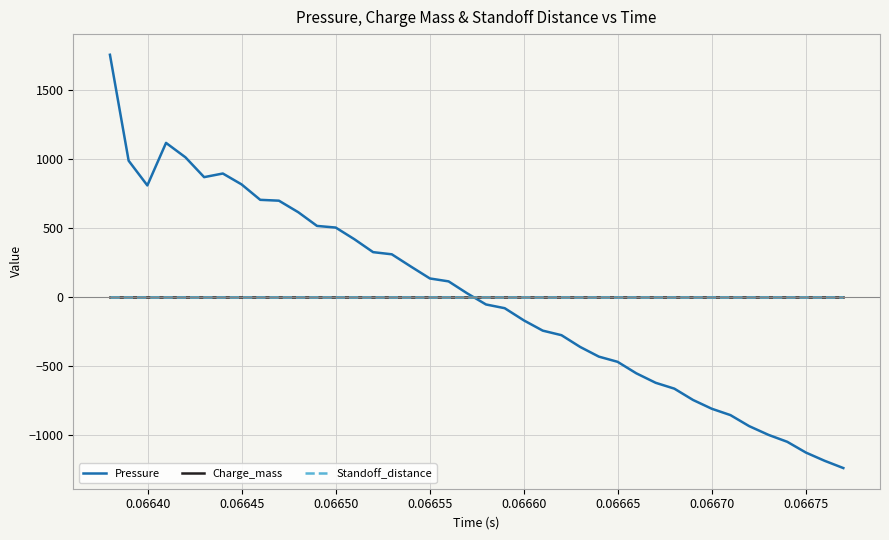

Which series has the largest range (max minus min)?

Pressure